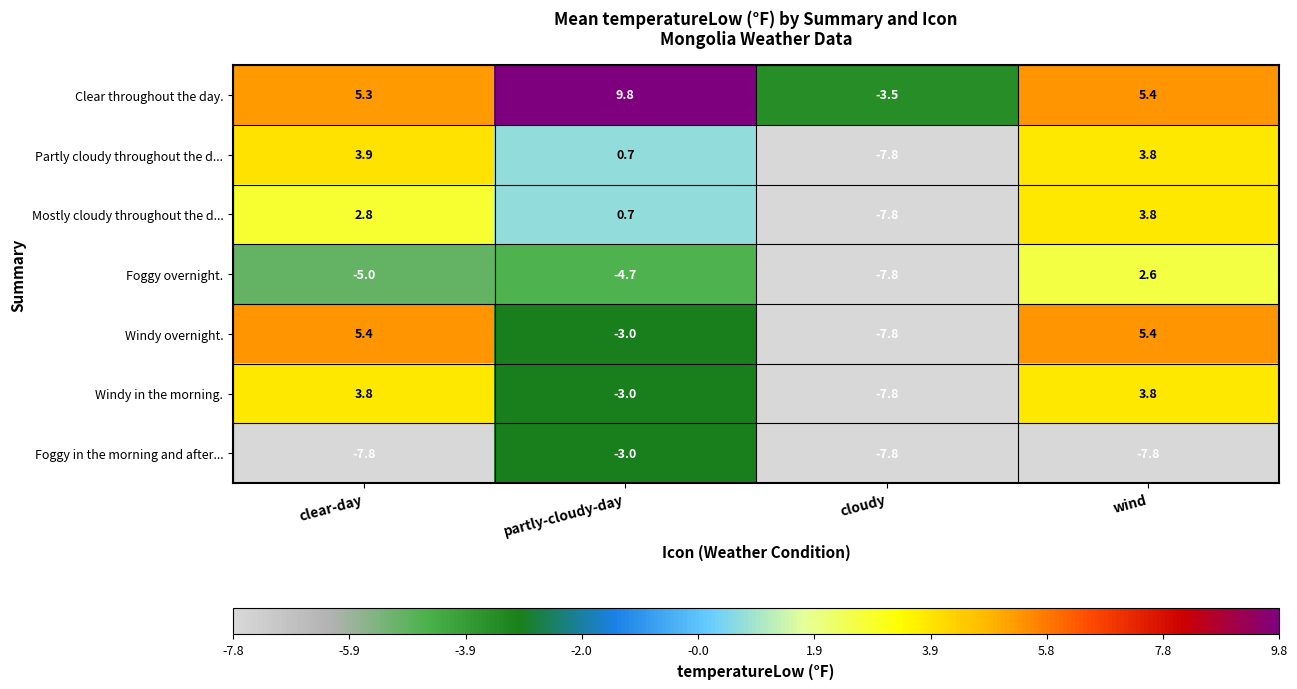

At which category is the sum across all series the highest?

wind